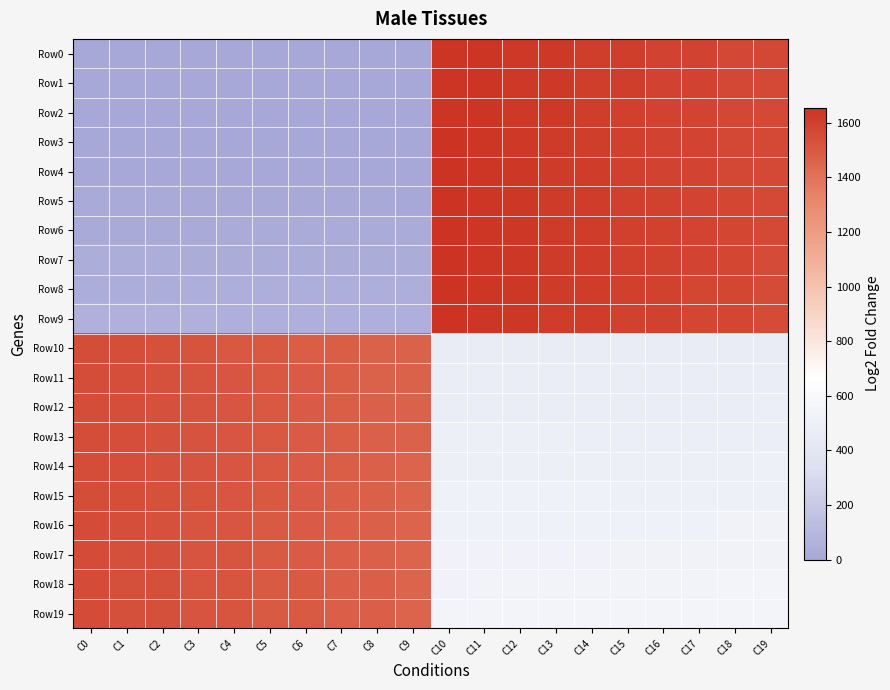

Which has a higher value, C4 or C16?

C16